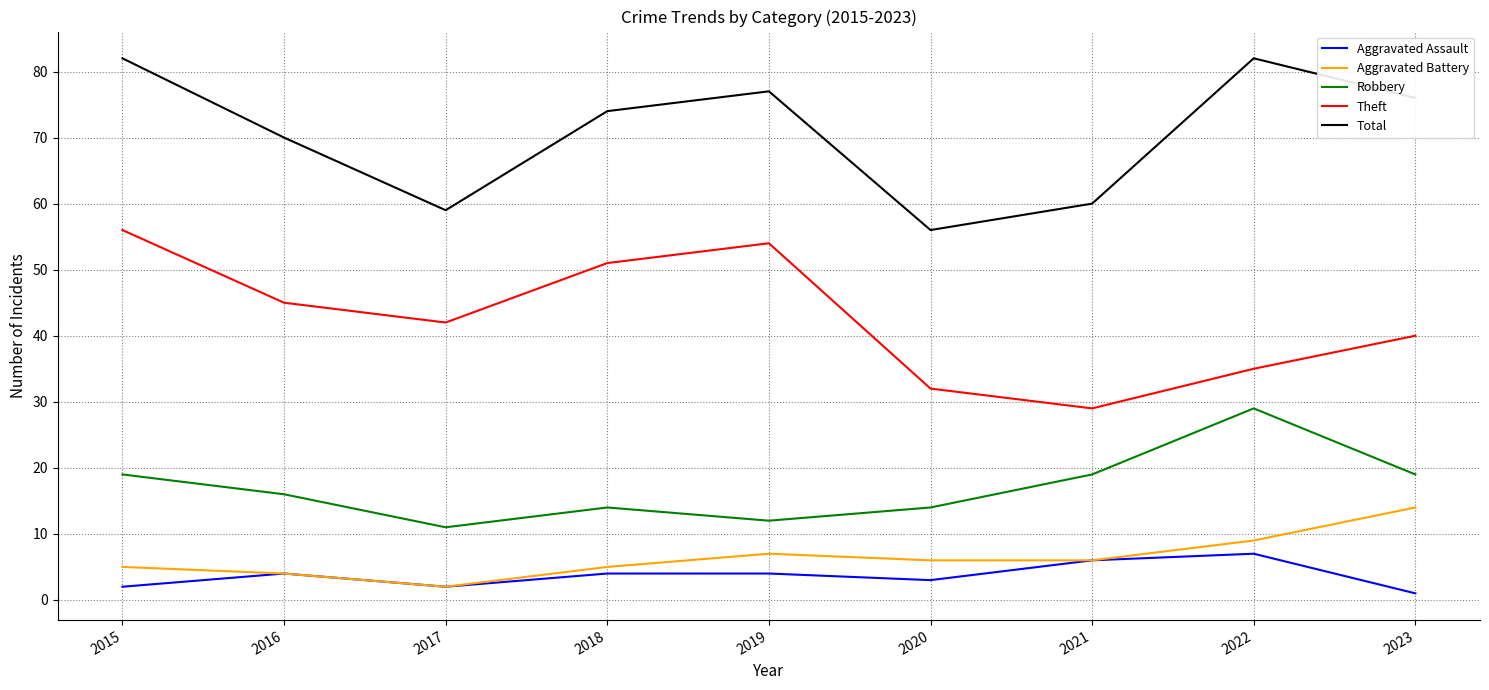

How many values in the Total series are below 74?

4